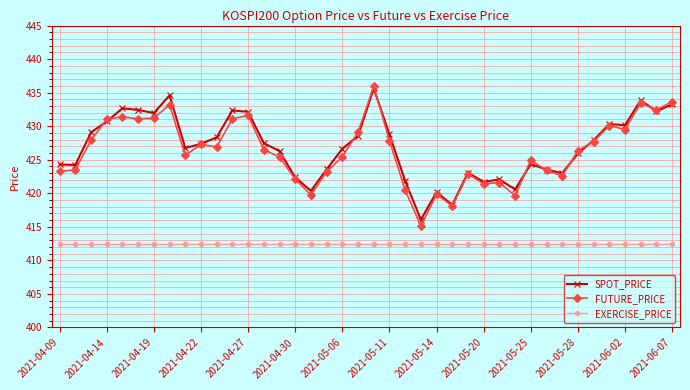

What is the value of the EXERCISE_PRICE point at the 31st from the left?

412.5